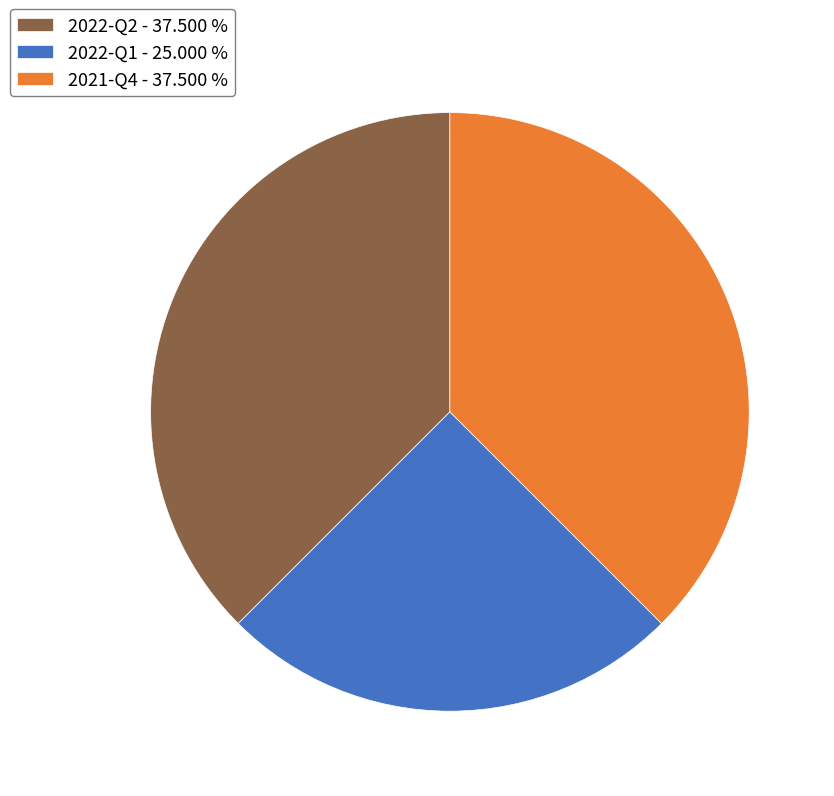

Which slice is the smallest?

2022-Q1